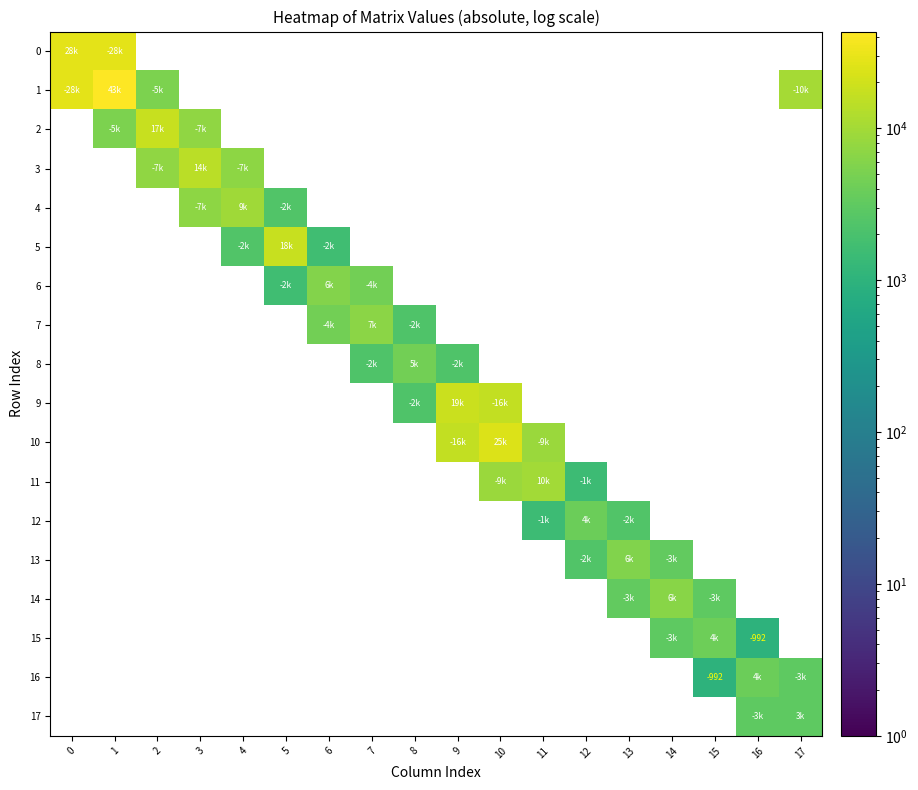

Between 2 and 3, which series saw the biggest shift?

2